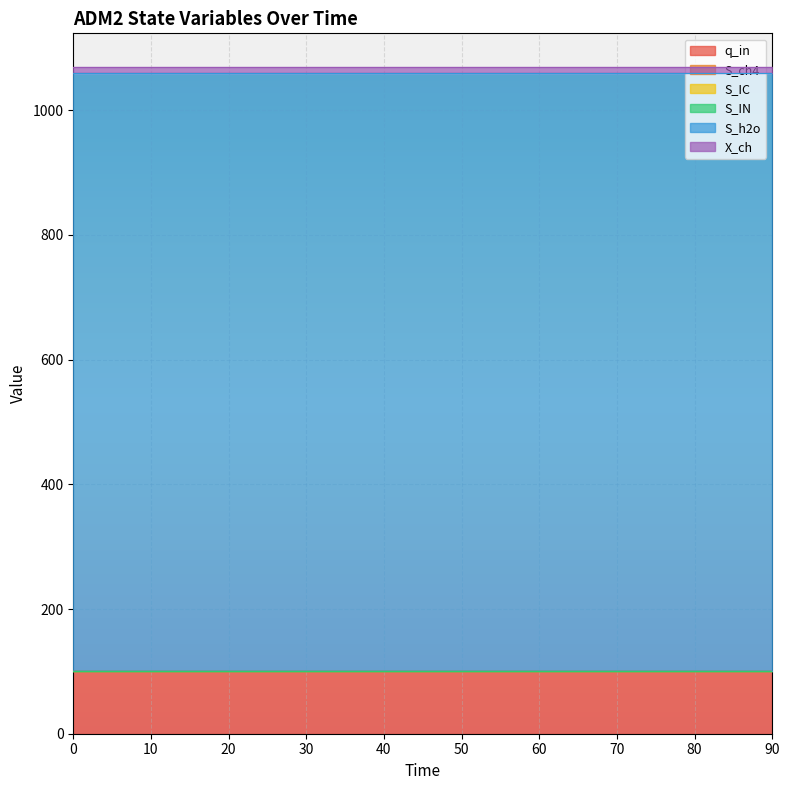

Reading left to right, extract all data points from this chart.

q_in: 0=100.0	10=100.0	20=100.0	30=100.0	40=100.0	50=100.0	60=100.0	70=100.0	80=100.0	90=100.0
S_ch4: 0=0.0	10=0.0	20=0.0	30=0.0	40=0.0	50=0.0	60=0.0	70=0.0	80=0.0	90=0.0
S_IC: 0=0.0	10=0.0	20=0.0	30=0.0	40=0.0	50=0.0	60=0.0	70=0.0	80=0.0	90=0.0
S_IN: 0=0.0	10=0.0	20=0.0	30=0.0	40=0.0	50=0.0	60=0.0	70=0.0	80=0.0	90=0.0
S_h2o: 0=960.5	10=960.5	20=960.5	30=960.5	40=960.5	50=960.5	60=960.5	70=960.5	80=960.5	90=960.5
X_ch: 0=9.4	10=9.4	20=9.4	30=9.4	40=9.4	50=9.4	60=9.4	70=9.4	80=9.4	90=9.4